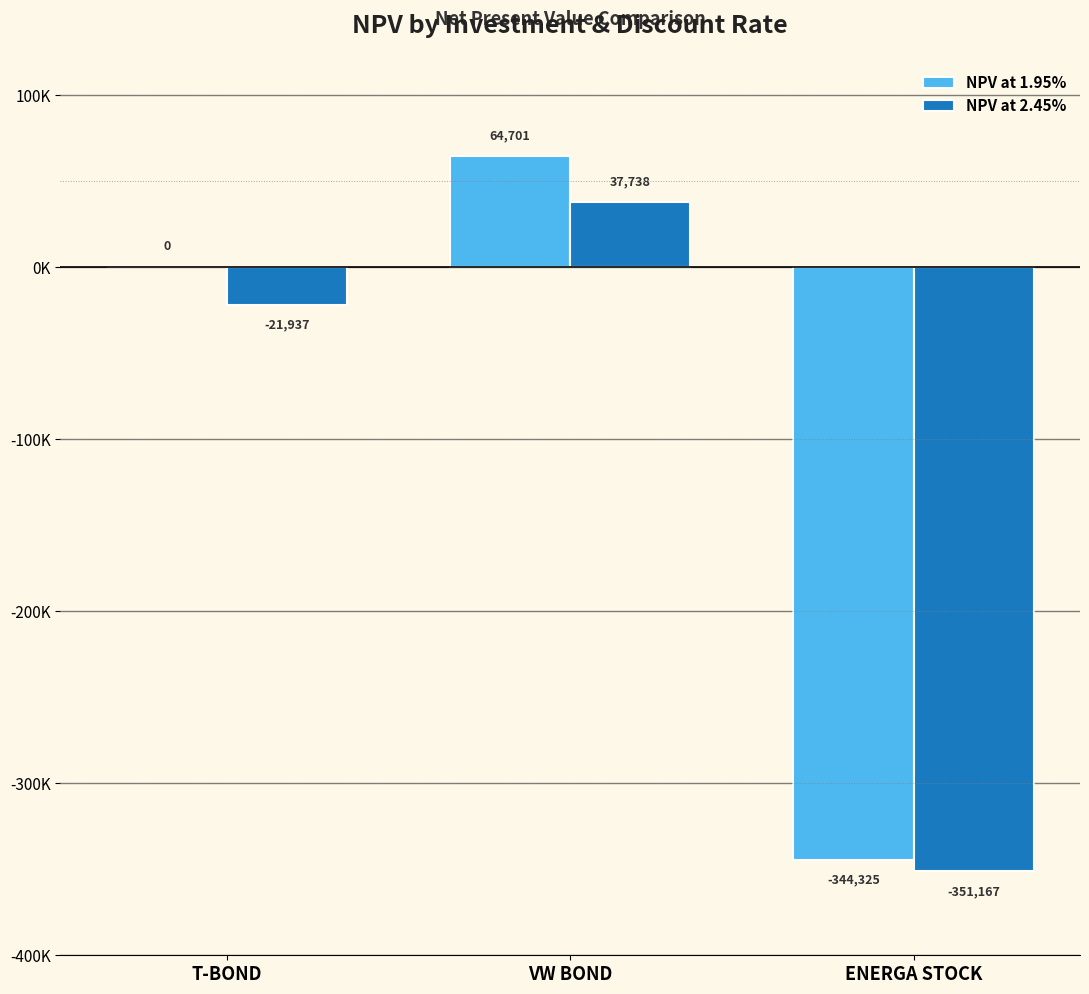

Are the bars horizontal?

No